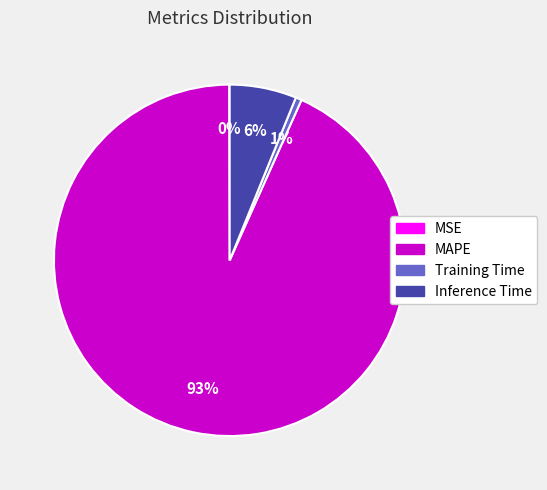

Is it true that MAPE is 79% of the pie?

False